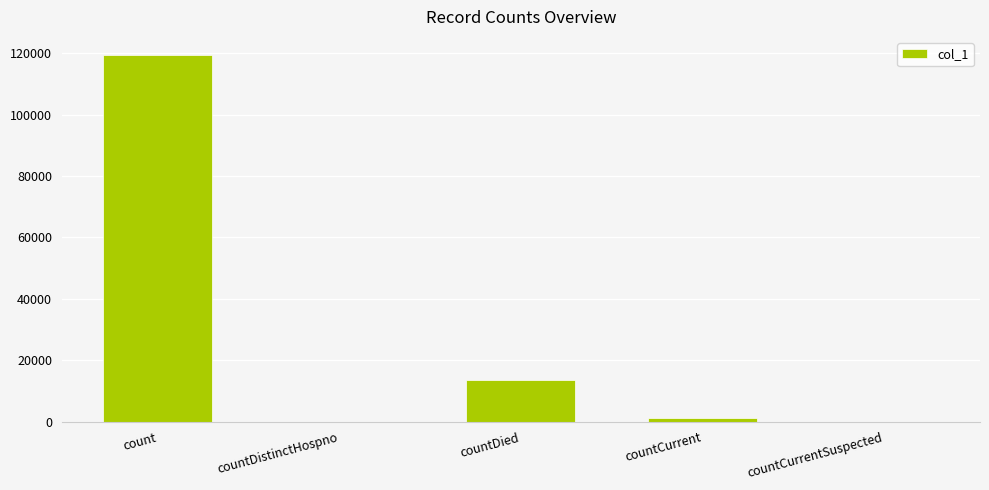

Reading right to left, what are all the values shown in this chart?

countCurrentSuspected=0	countCurrent=1189	countDied=13691	countDistinctHospno=0	count=119313